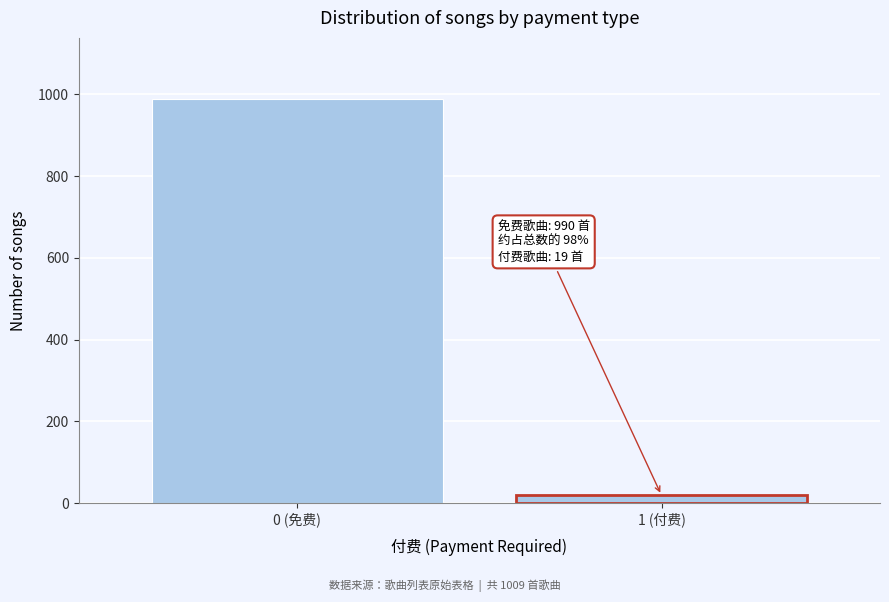

Reading left to right, transcribe all the data shown in this chart.

990	19